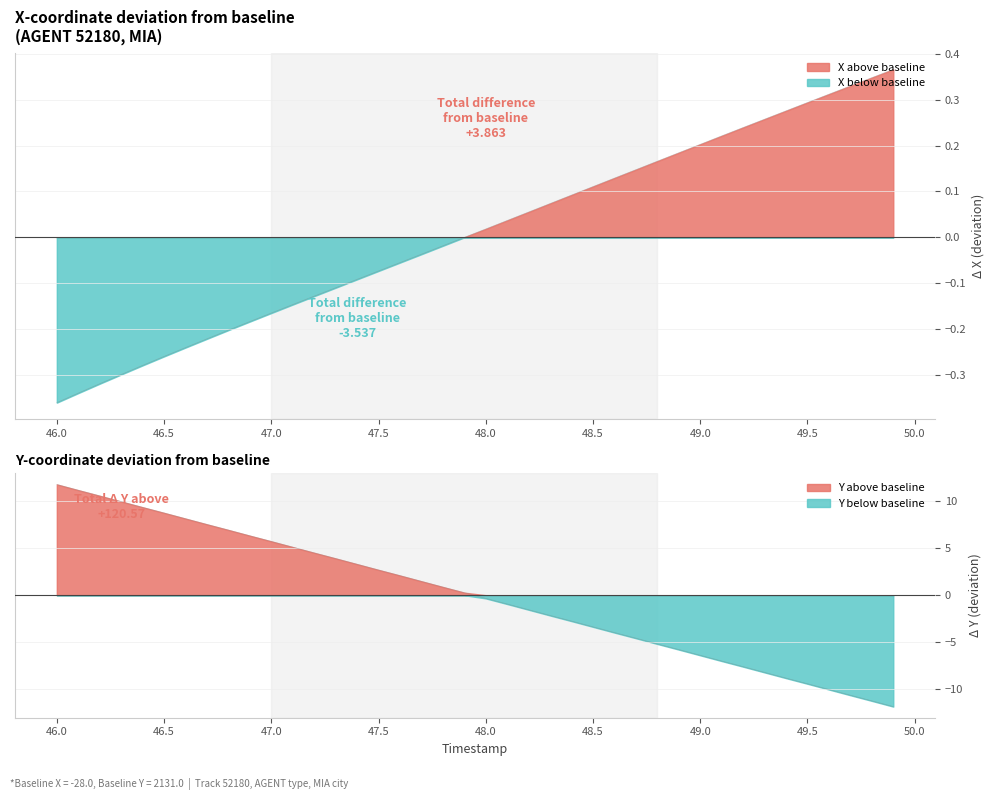

What is the lowest value of the Y series?

-11.9